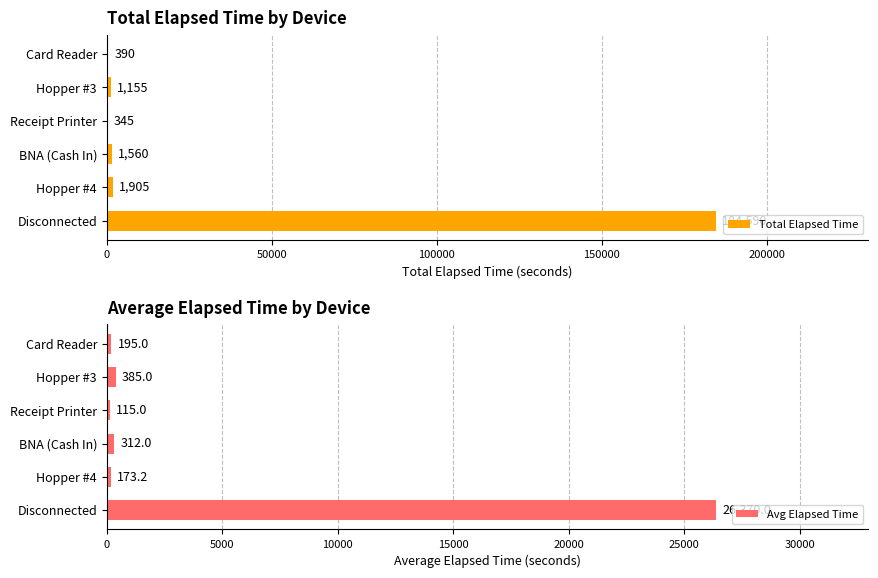

What is the sum of all Total Elapsed Time values?

189945